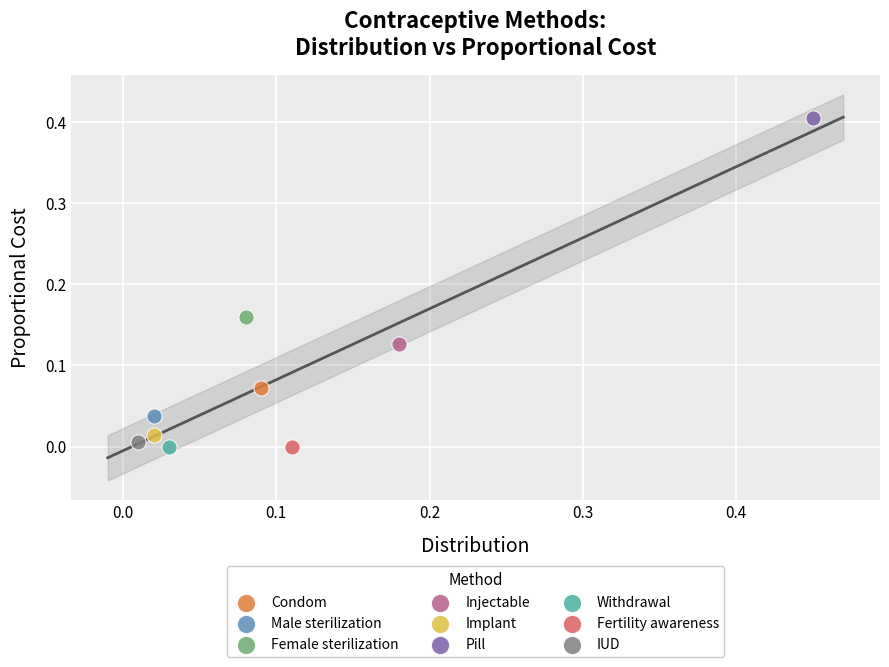

What are all the series names shown in the legend?

Condom, Male sterilization, Female sterilization, Injectable, Implant, Pill, Withdrawal, Fertility awareness, IUD